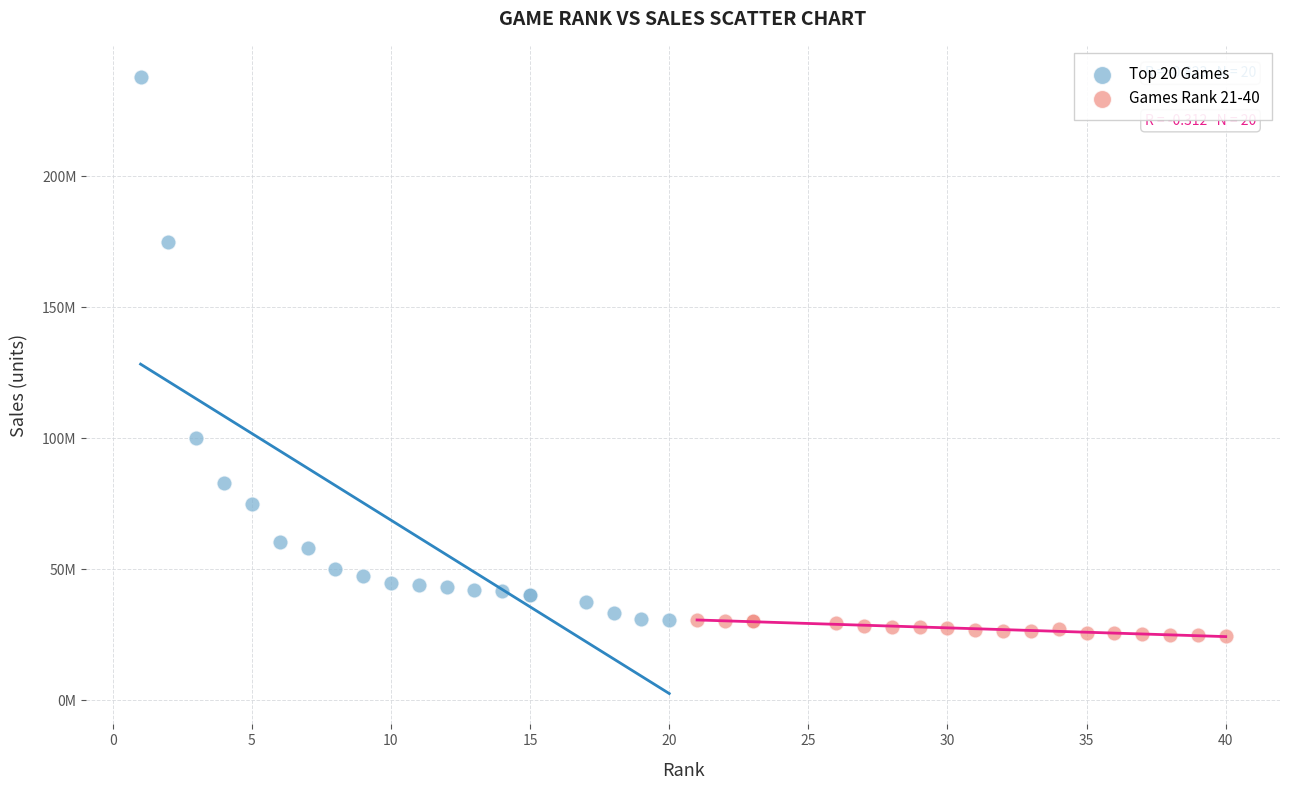

Which series has the largest Y range (max minus min)?

Top 20 Games